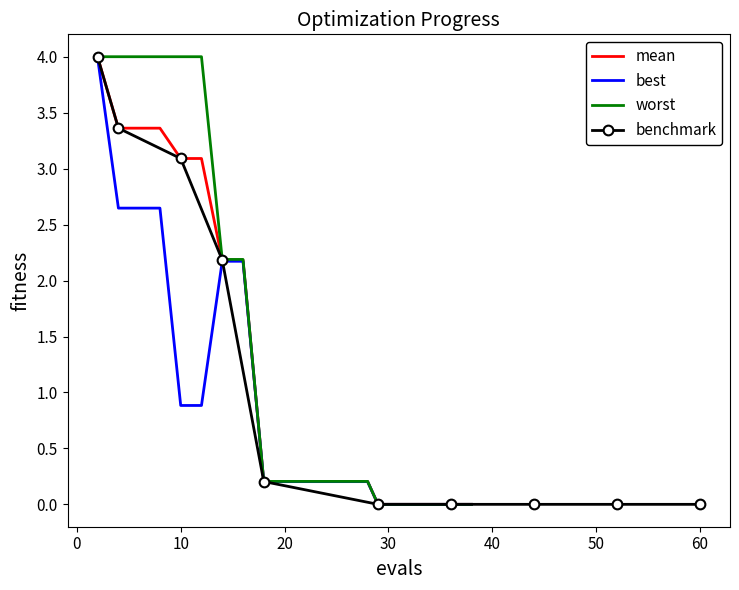

What is the highest value of the mean series?

4.0